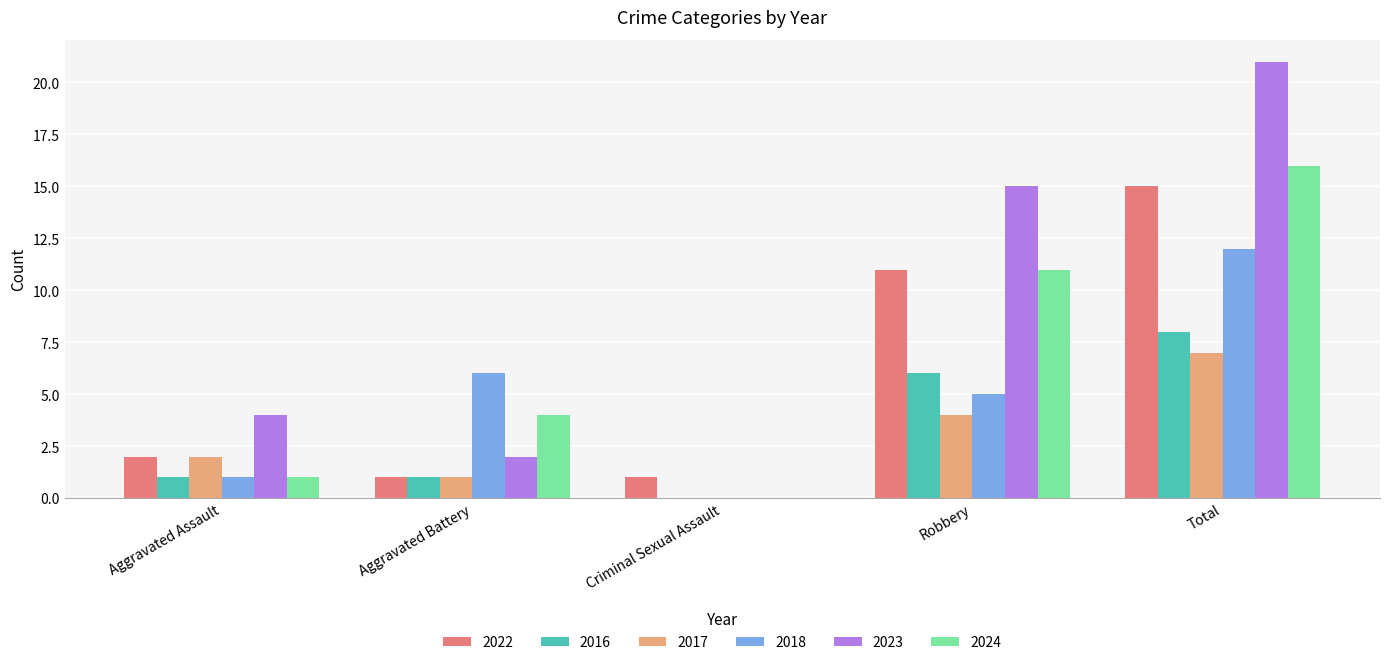

Reading right to left, list all the values displayed in this chart.

2022: 15	11	1	1	2
2016: 8	6	0	1	1
2017: 7	4	0	1	2
2018: 12	5	0	6	1
2023: 21	15	0	2	4
2024: 16	11	0	4	1